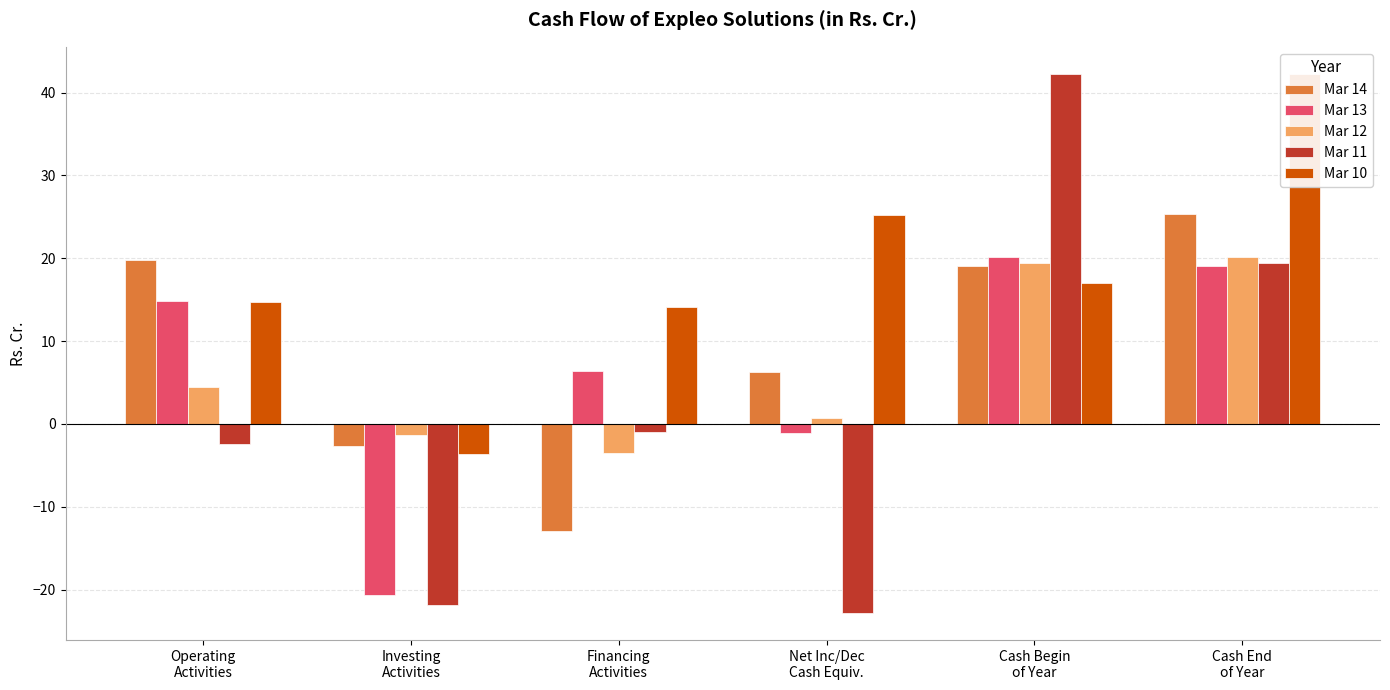

At Financing
Activities, list the series in order from smallest to largest.

Mar 14, Mar 12, Mar 11, Mar 13, Mar 10